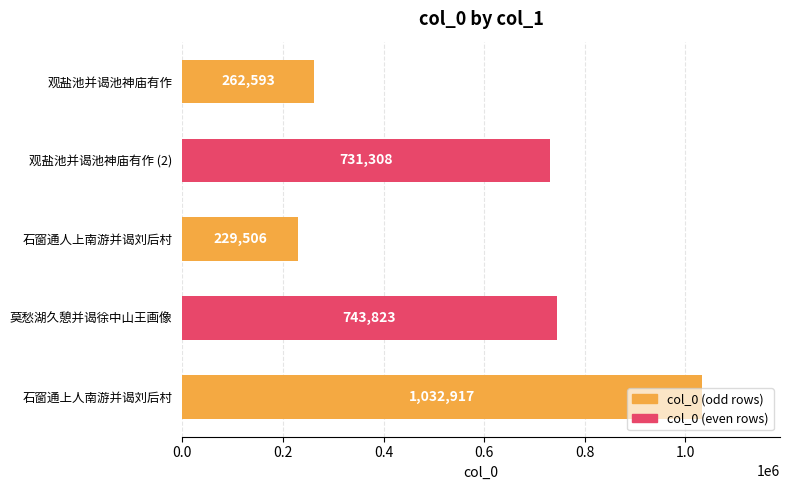

What is the value of the 1st bar from the top?

262593